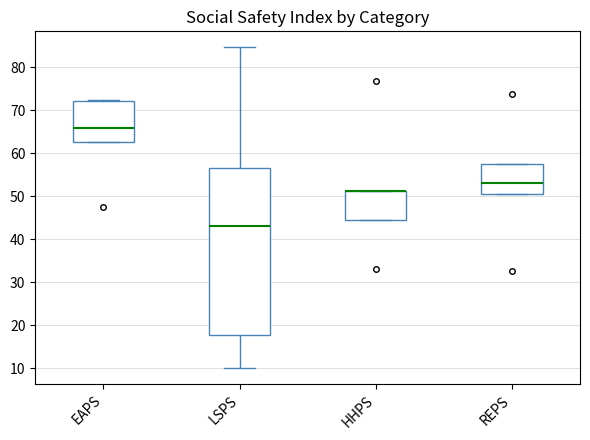

Reading left to right, read every box against the y-axis: the position of its median line, the range the box covers, and the ends of its whiskers. The values are not printed on the chart, so give them approximately, as read against the axis.

EAPS: median 66, box 63 to 72, whiskers 63 to 72
LSPS: median 43, box 18 to 57, whiskers 10 to 85
HHPS: median 51 (drawn on the box's upper edge), box 45 to 51, whiskers 45 to 51
REPS: median 53, box 51 to 57, whiskers 51 to 57